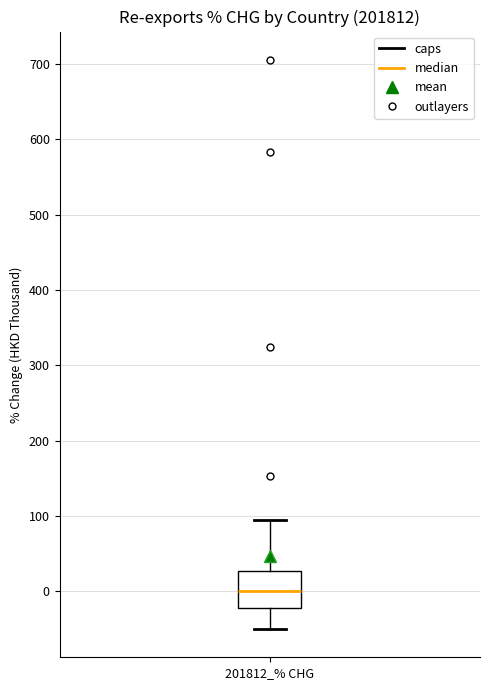

Where does the upper whisker of the box for 201812_% CHG end on the y-axis? The values are not printed on the chart, so give them approximately, as read against the axis.

90